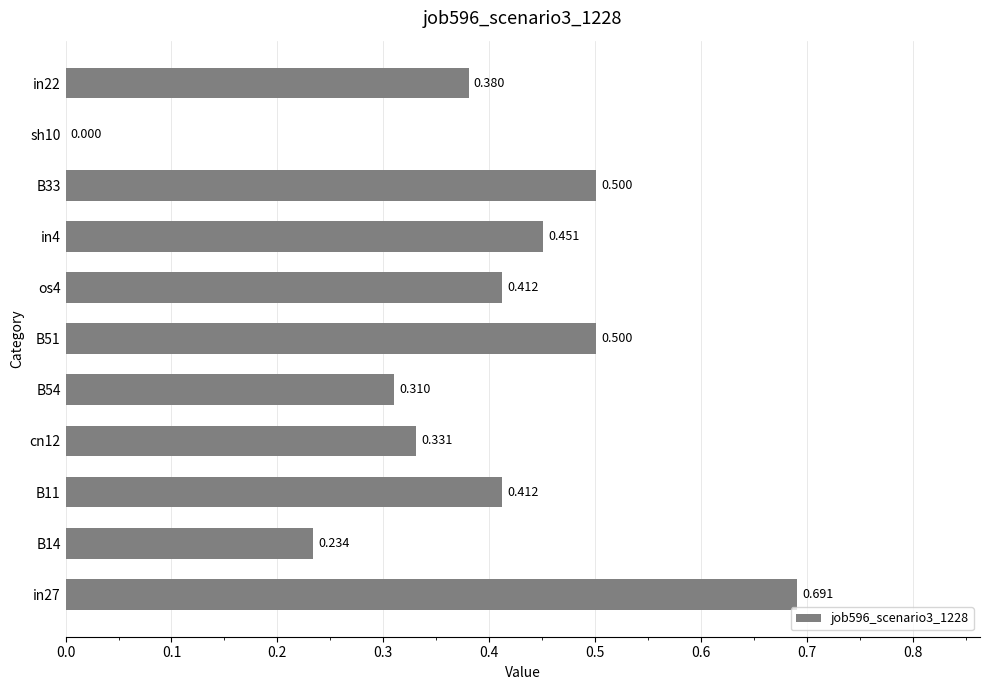

Count the number of values greater than 0.

10